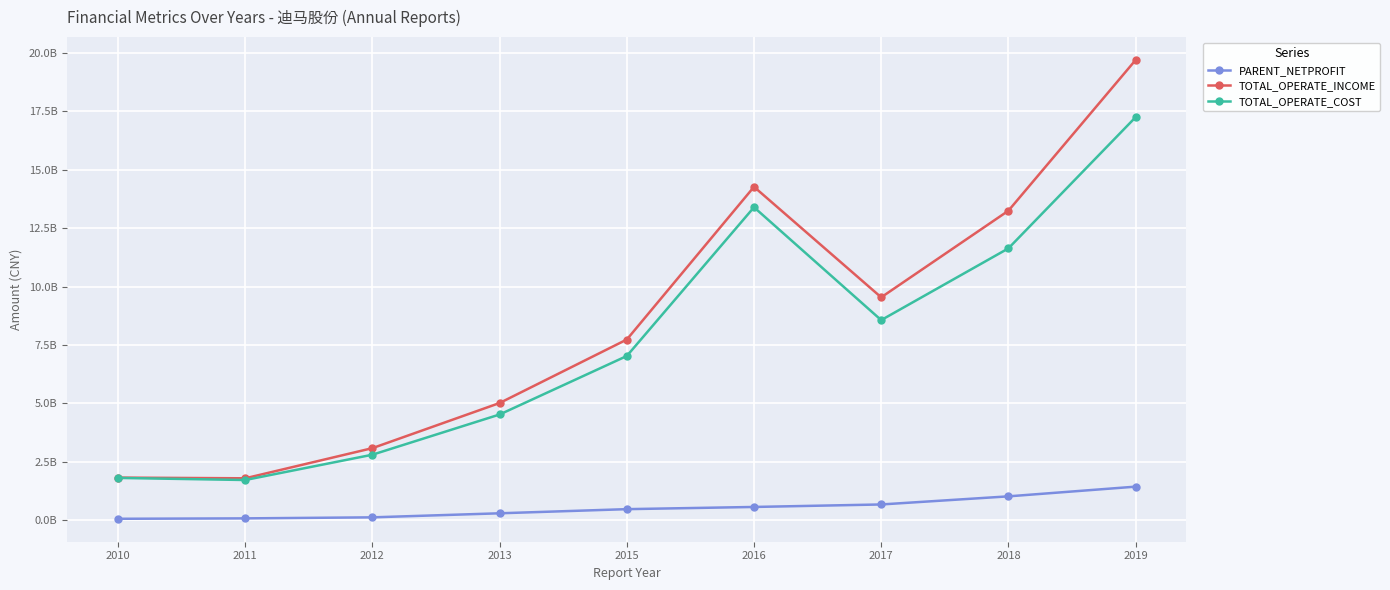

Is this an area chart (filled region under the line)?

No